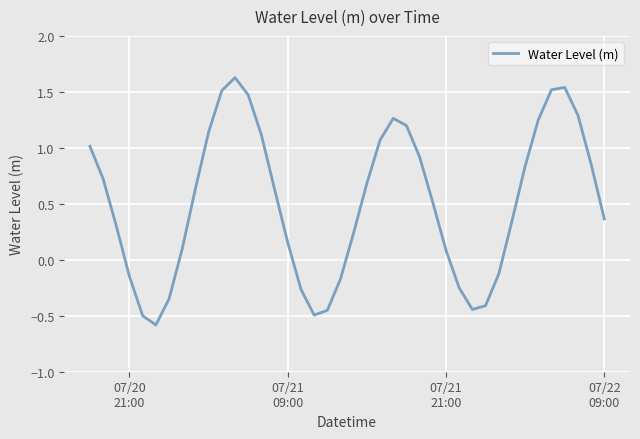

How many series are shown in this chart?

1